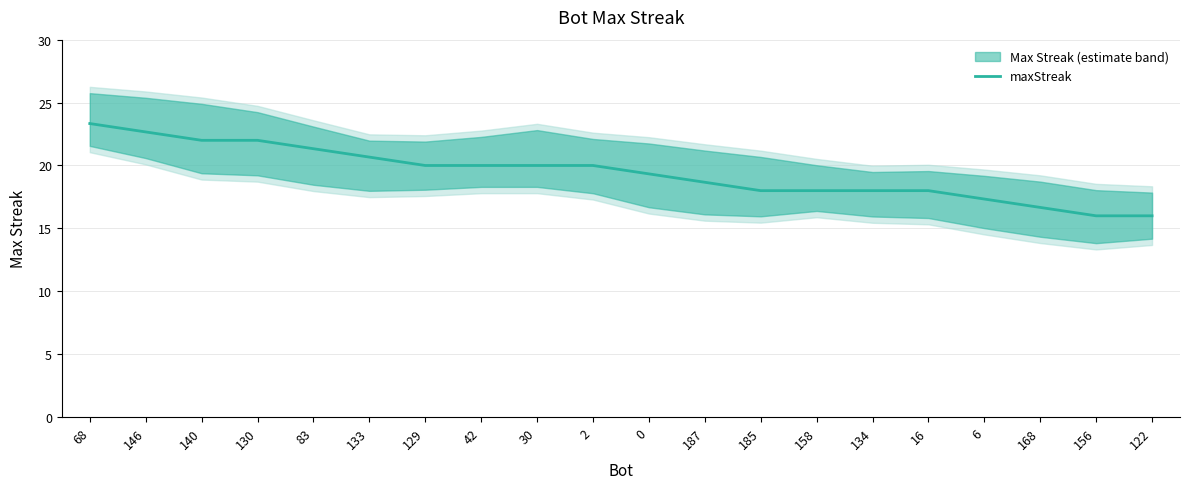

What position from the right is 140?

18